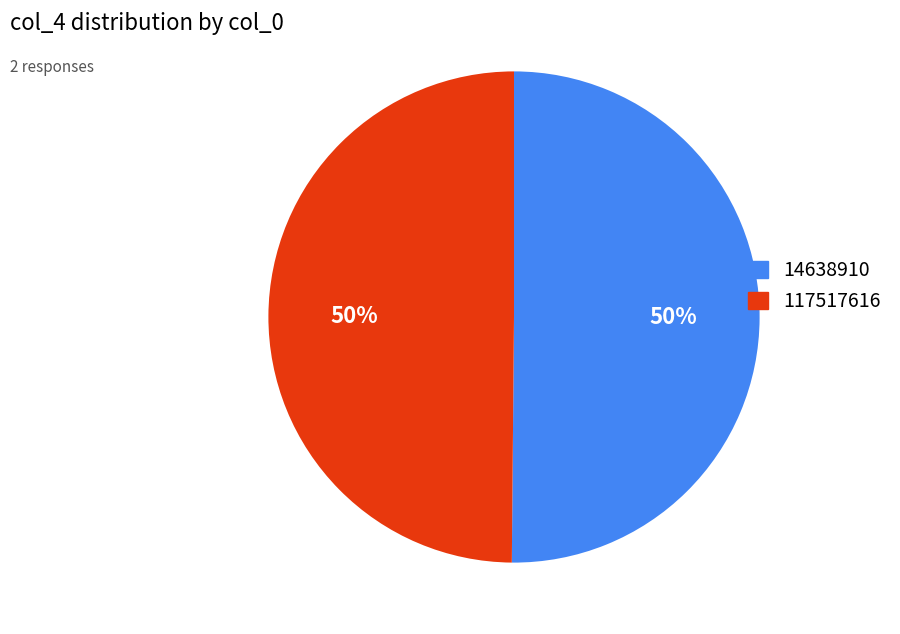

Do 14638910 and 117517616 together represent more than half of the pie?

Yes